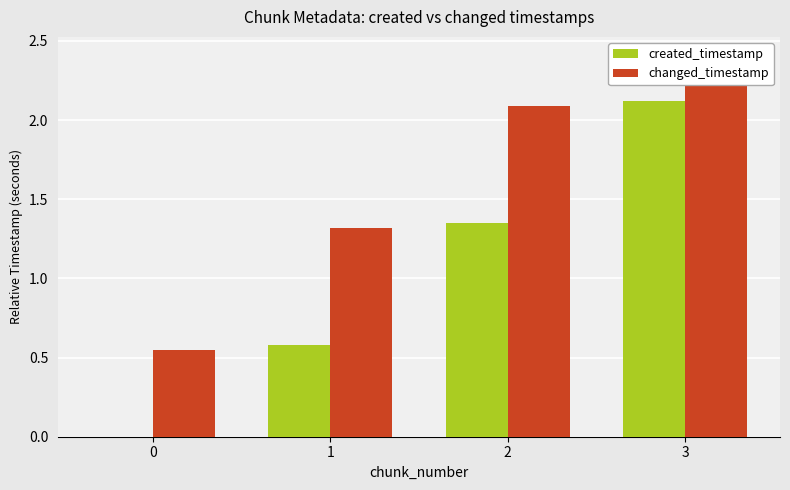

Rank the series by their average value, from highest to lowest.

changed_timestamp, created_timestamp